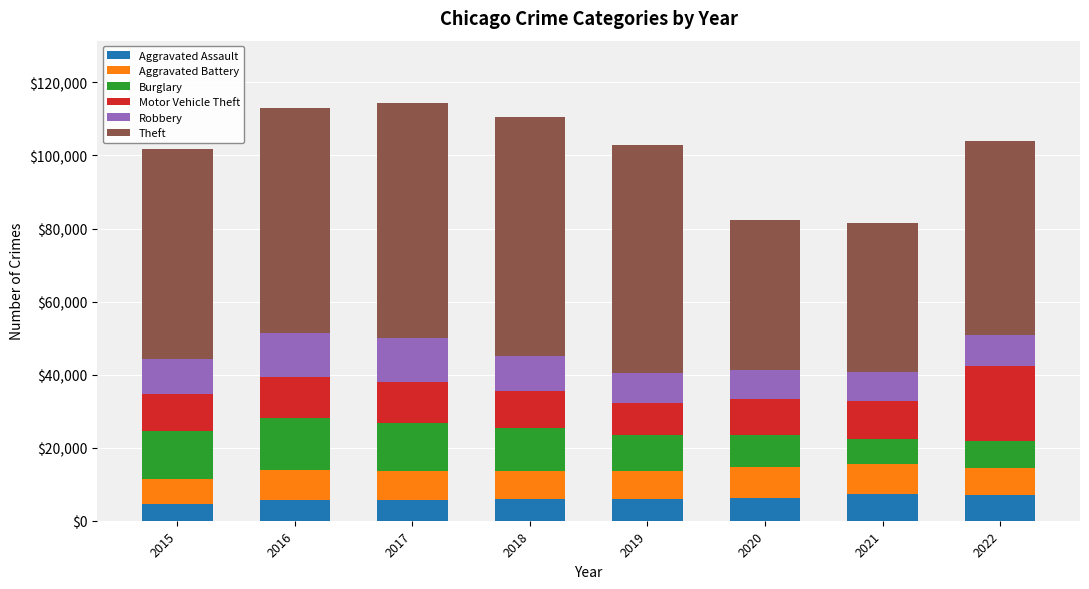

What is the total value across all series at 2020?

82454